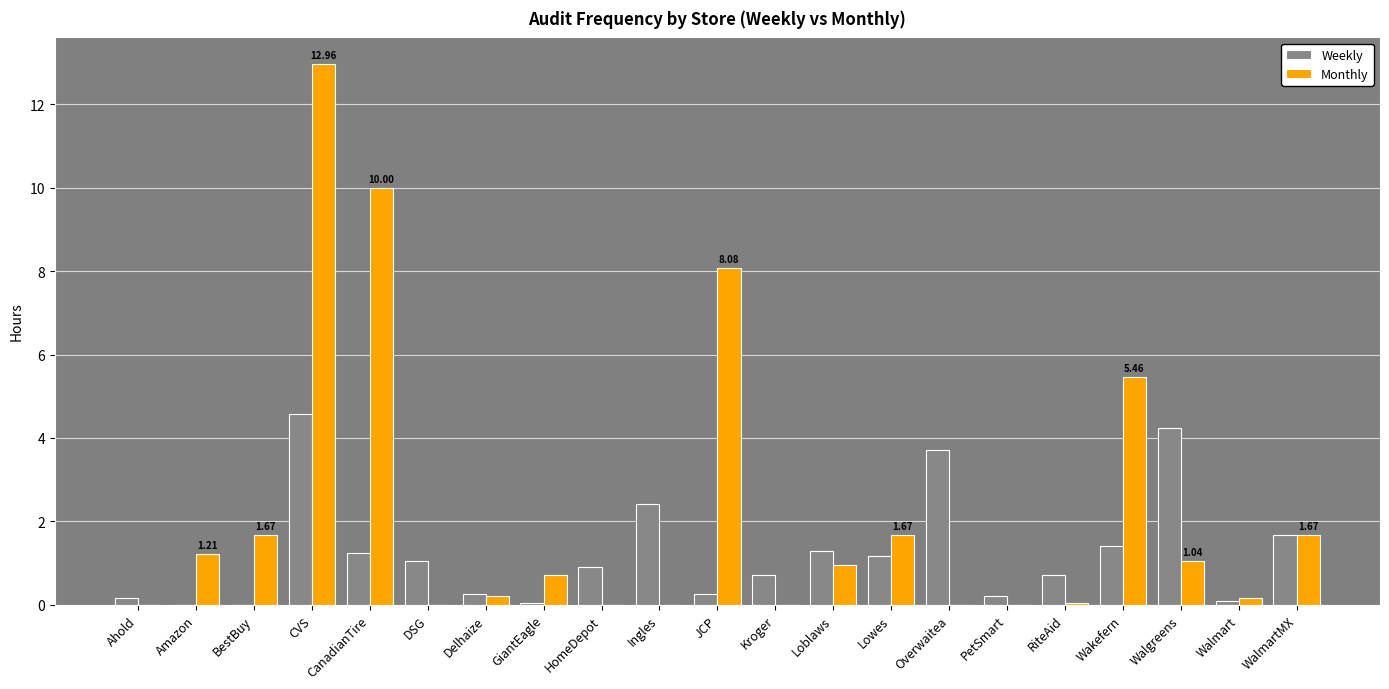

What is the approximate value of Monthly at JCP?

8.1